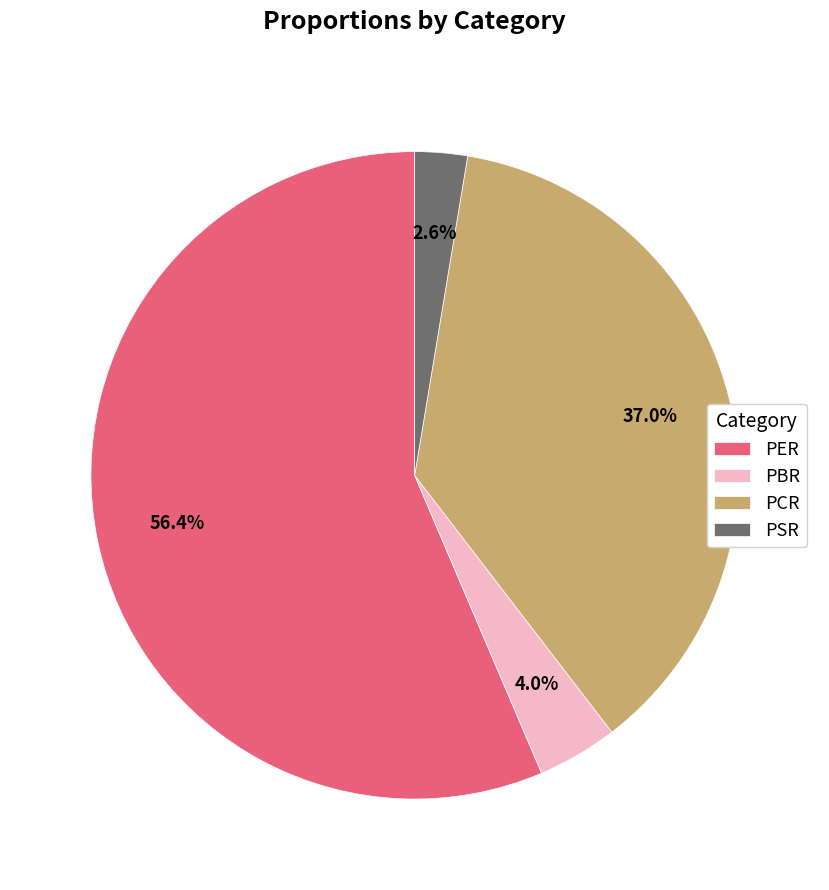

Which category accounts for the majority?

PER